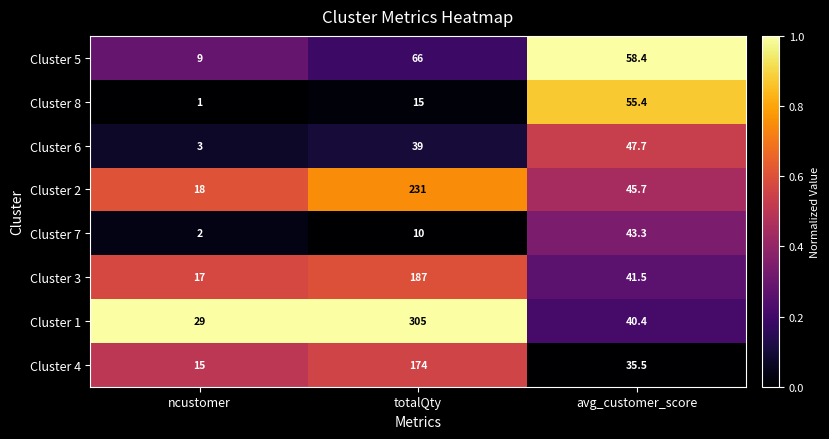

What is the difference between the second highest and minimum values in the Cluster 6 series?

36.0